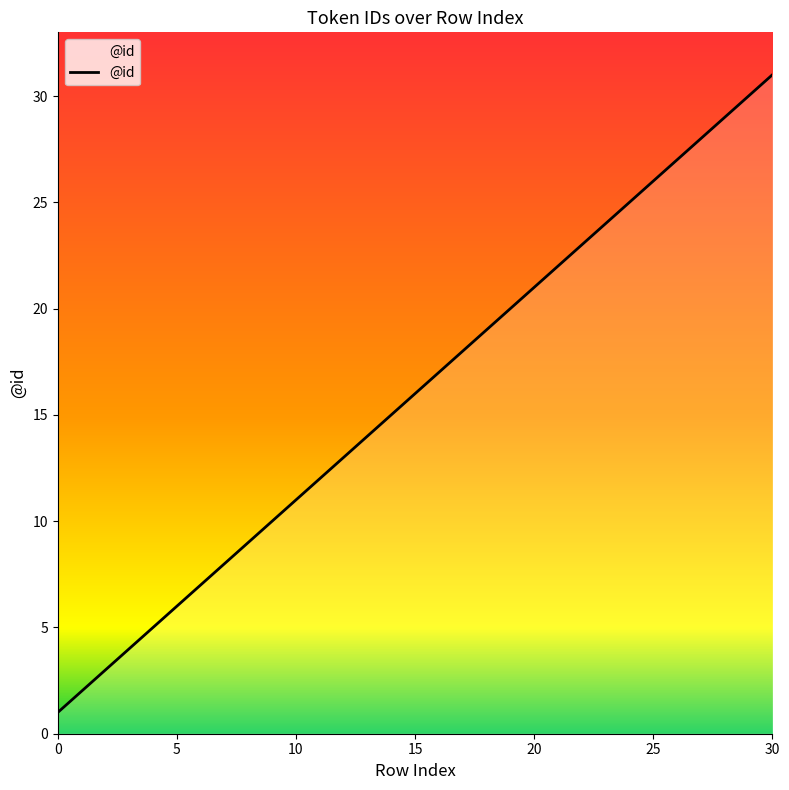

What is the maximum value shown in the chart?

31